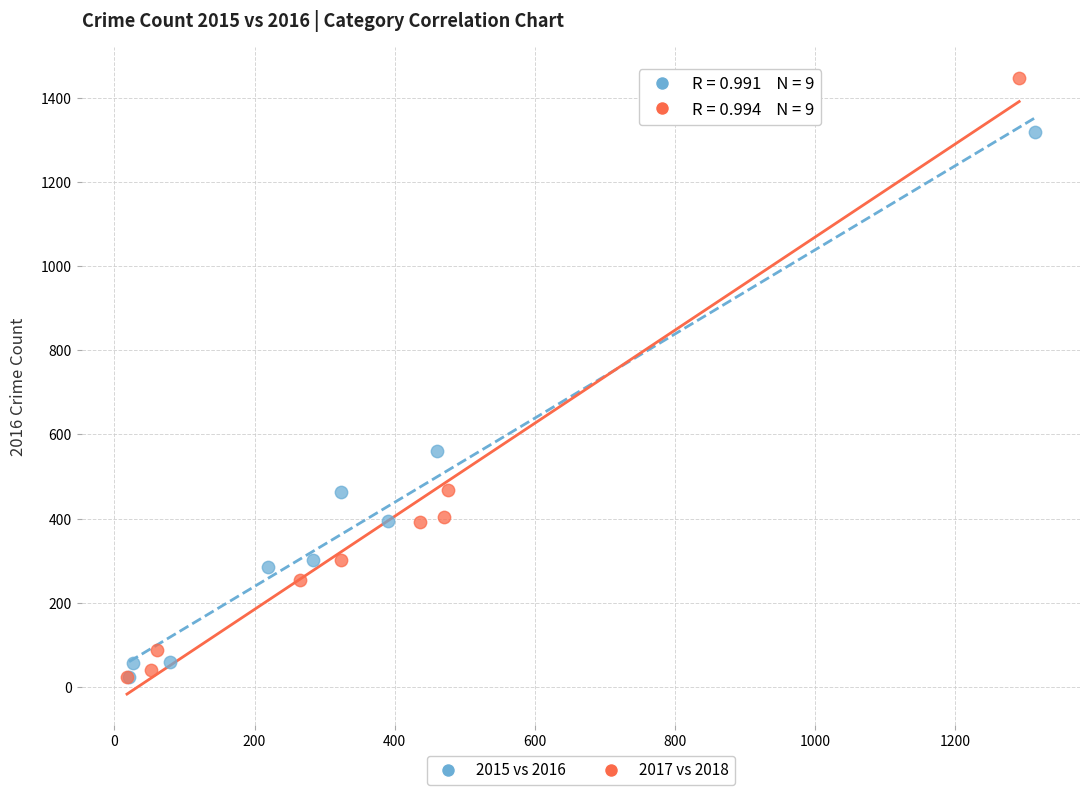

Which series reaches the maximum Y coordinate?

2017 vs 2018